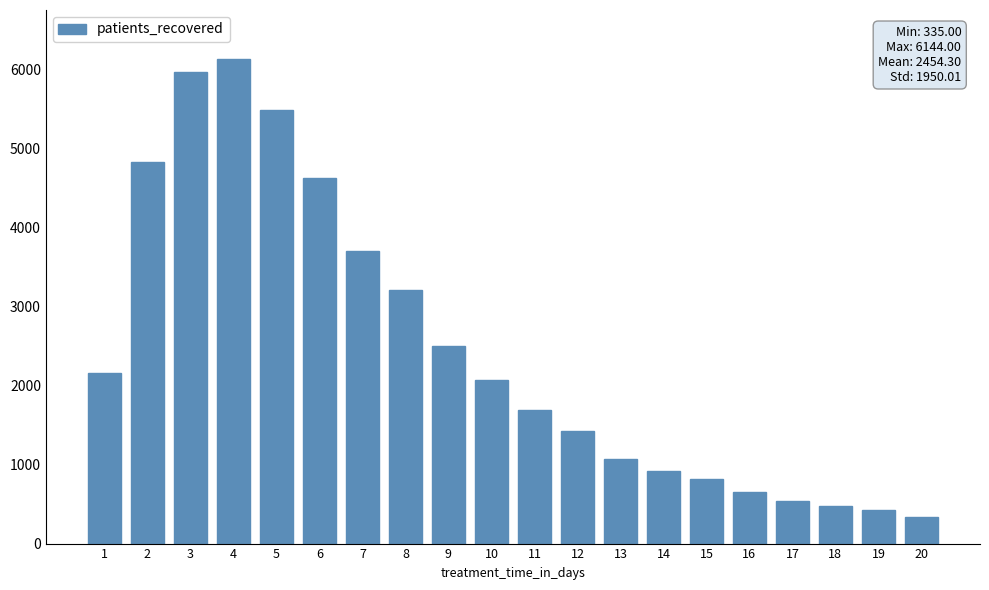

What is the sum of all values?

49086